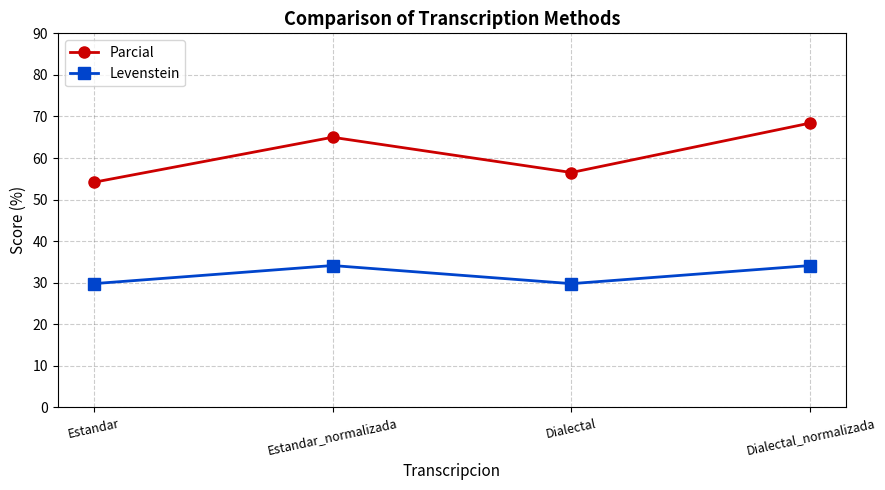

Is this an area chart (filled region under the line)?

No